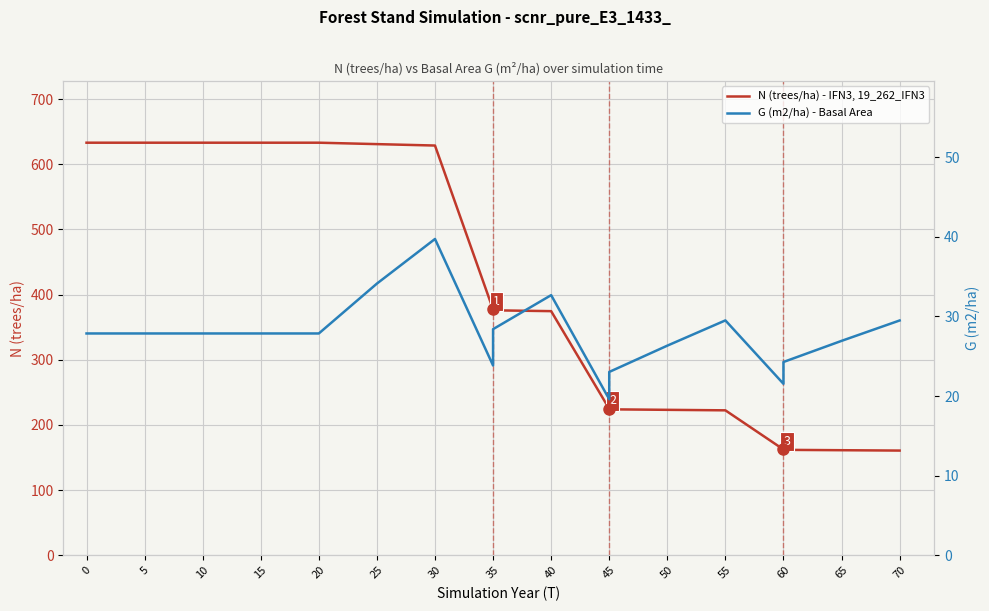

True or false: G (m2/ha) - Basal Area and N (trees/ha) - IFN3, 19_262_IFN3 cross at least once.

False